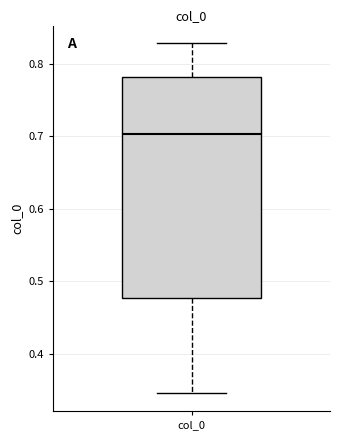

Read this box plot against the y-axis: the position of the median line, the range covered by the box, and the ends of both whiskers. The values are not printed on the chart, so give them approximately, as read against the axis.

median 0.70, box 0.48 to 0.78, whiskers 0.35 to 0.83